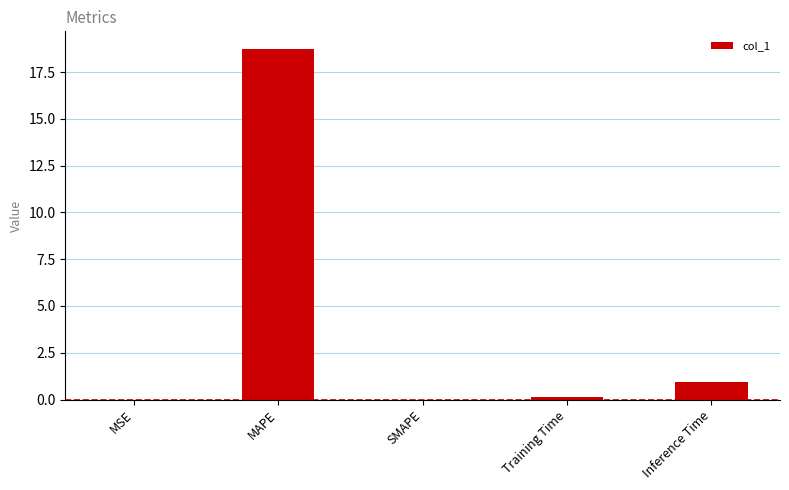

What is the change in value from MAPE to SMAPE?

-18.7